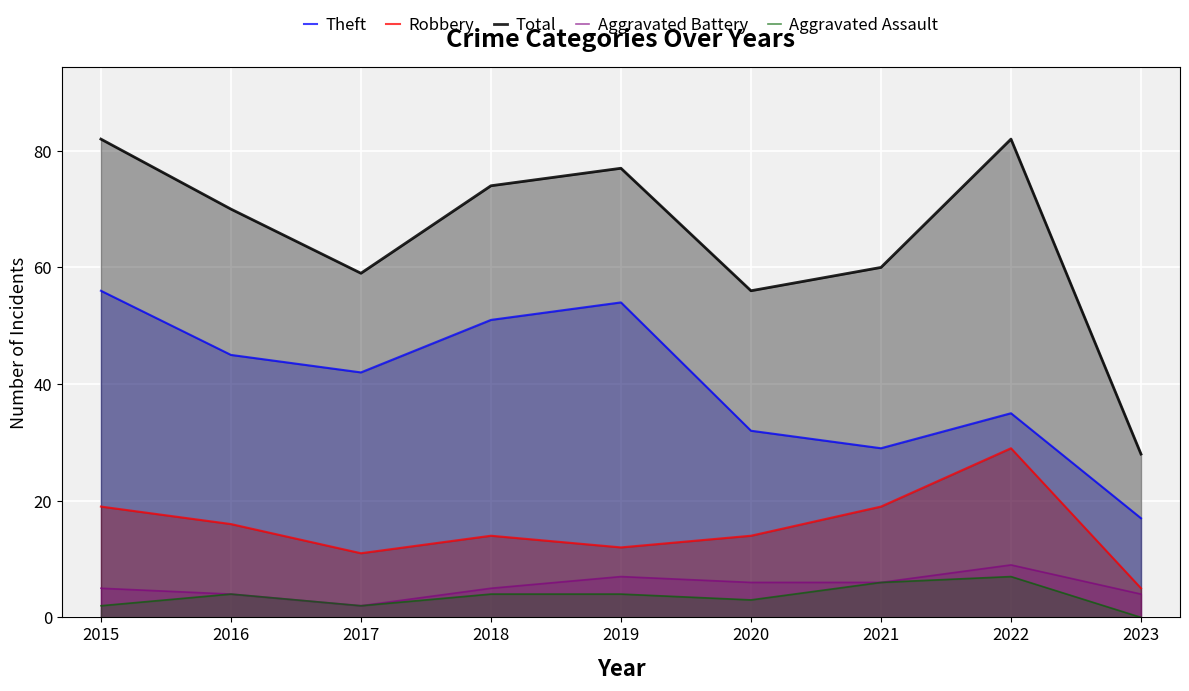

What is the difference between the highest and lowest values at 2023?

28